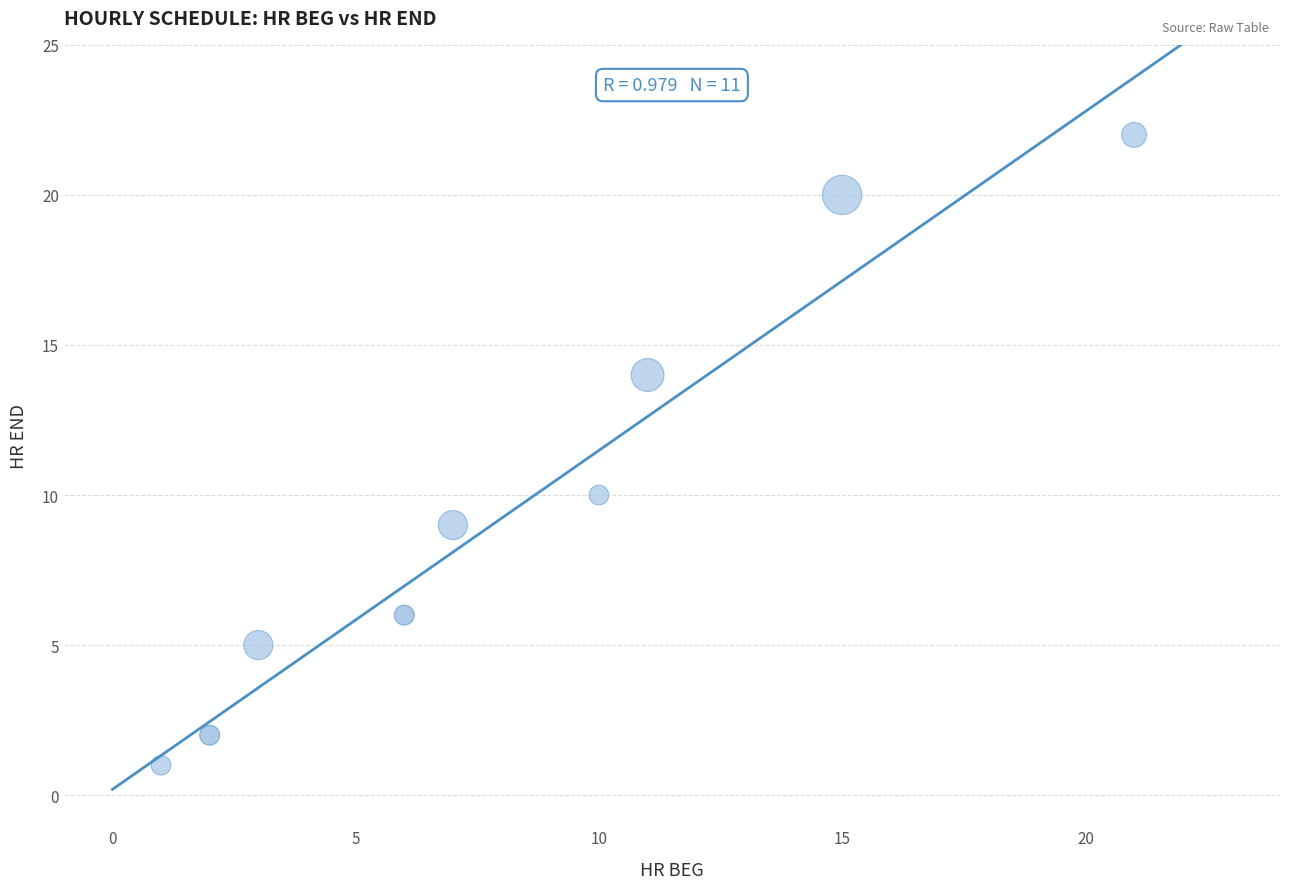

What Y value in the scatter plot is closest to 11?

10